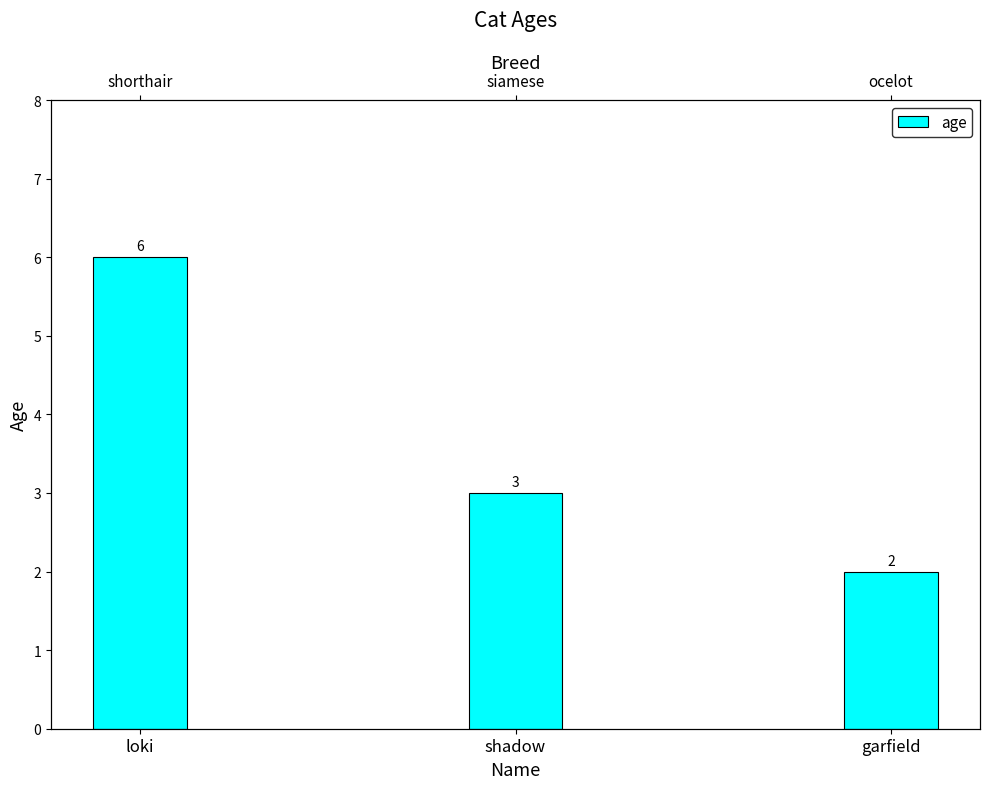

Reading right to left, list all the values displayed in this chart.

2	3	6